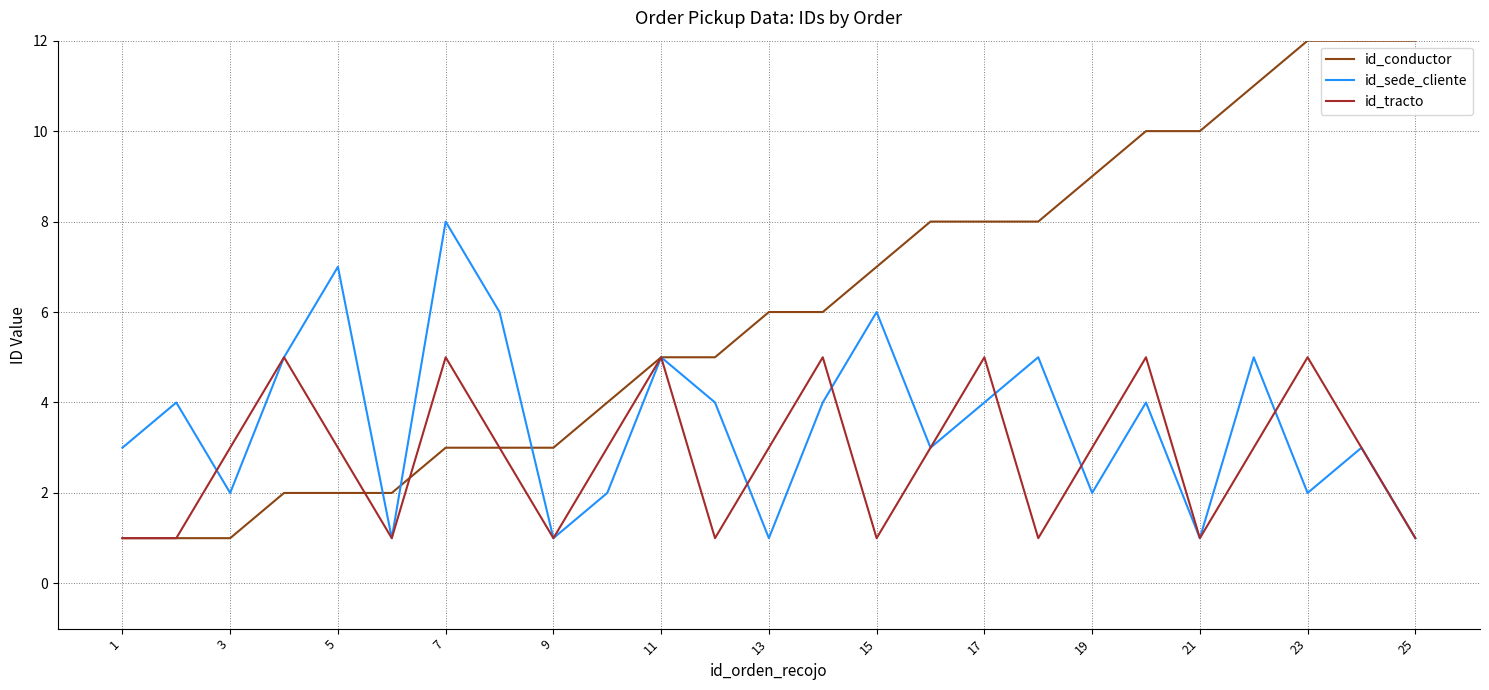

Which series has the largest total across all categories?

id_conductor